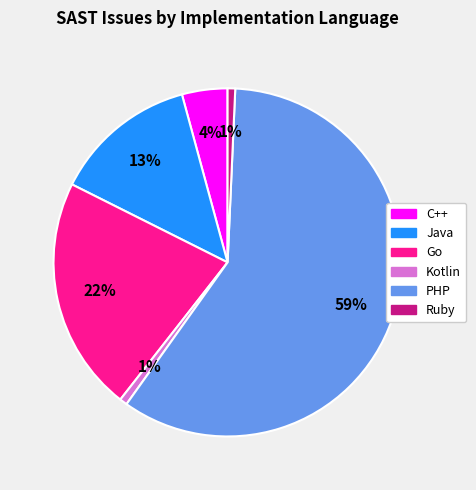

What percentage is the PHP slice, to the nearest percent?

59%